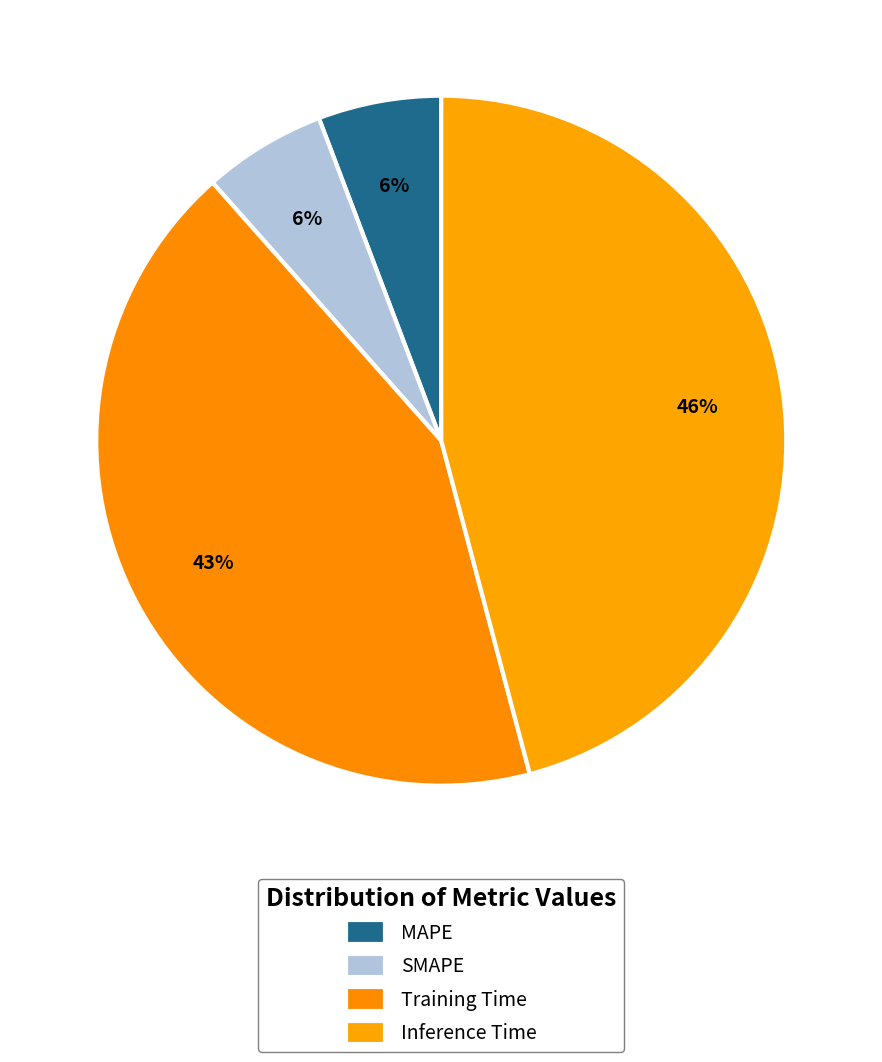

To the nearest percent, what portion does MAPE represent?

6%